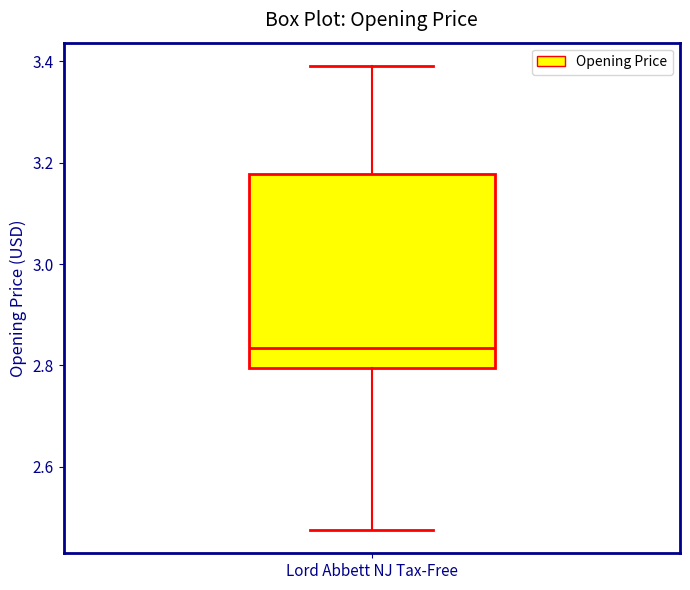

Transcribe this box plot: give where the median line is, the range the box spans, and where the two whiskers end, as read against the y-axis. The values are not printed on the chart, so give them approximately, as read against the axis.

median 2.84, box 2.80 to 3.18, whiskers 2.48 to 3.40